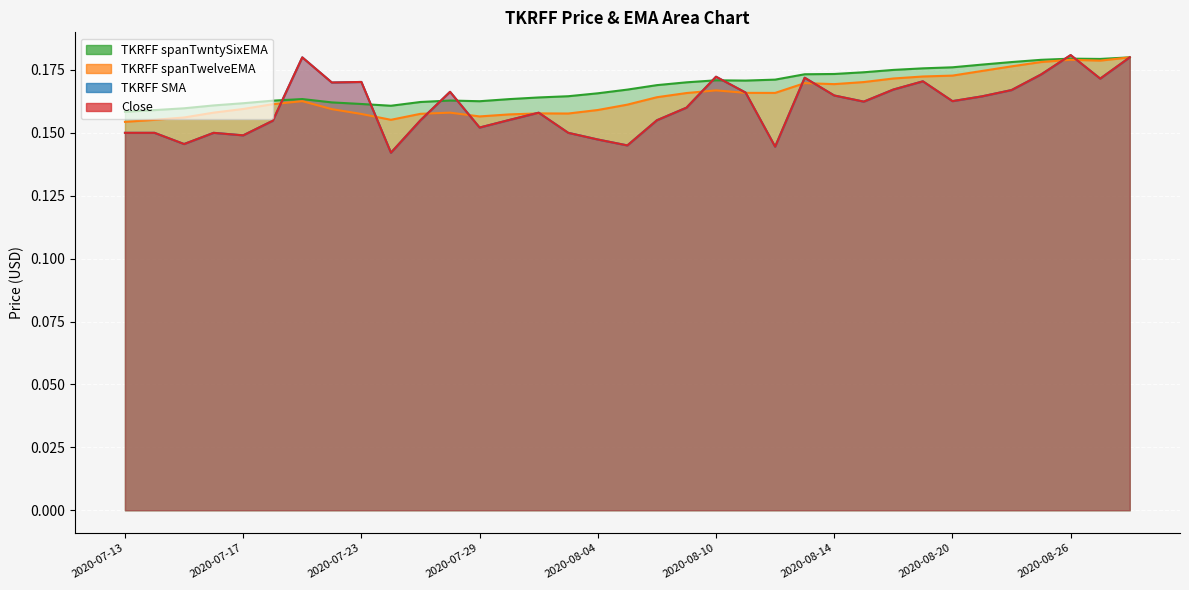

What is the highest value of the TKRFF spanTwelveEMA series?

0.2